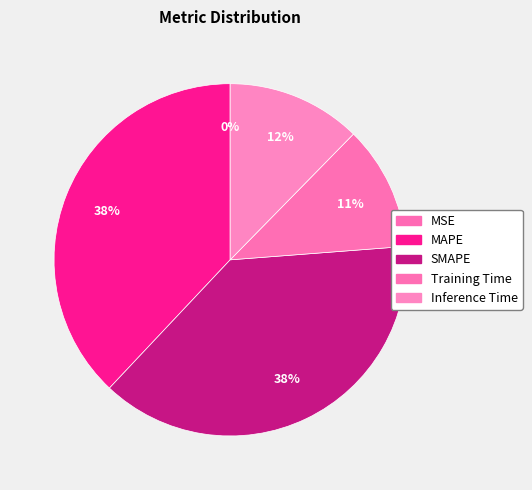

Is MAPE the majority of the pie?

No